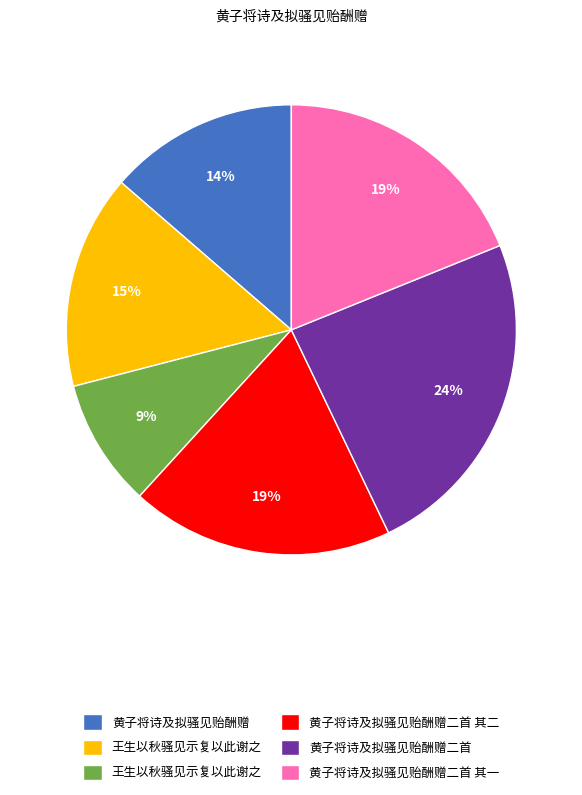

To the nearest percent, what is the average slice percentage?

17%